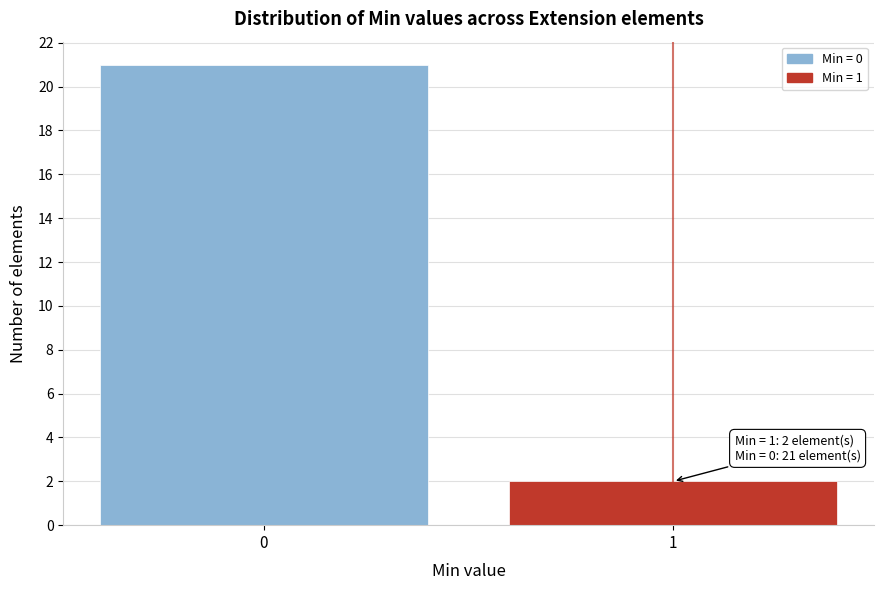

Reading left to right, extract all data points from this chart.

0=21	1=2